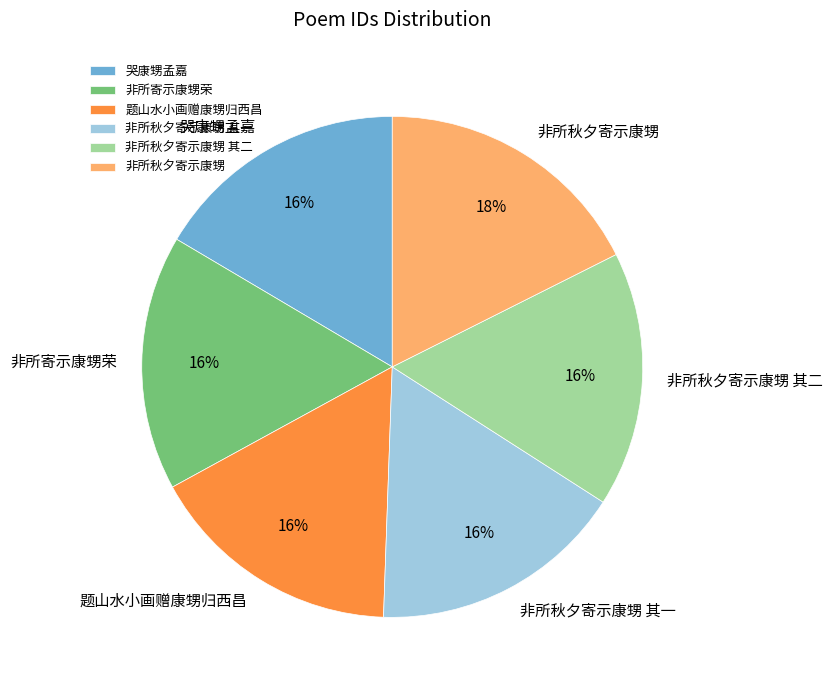

To the nearest percent, what portion does 非所秋夕寄示康甥 其二 represent?

16%